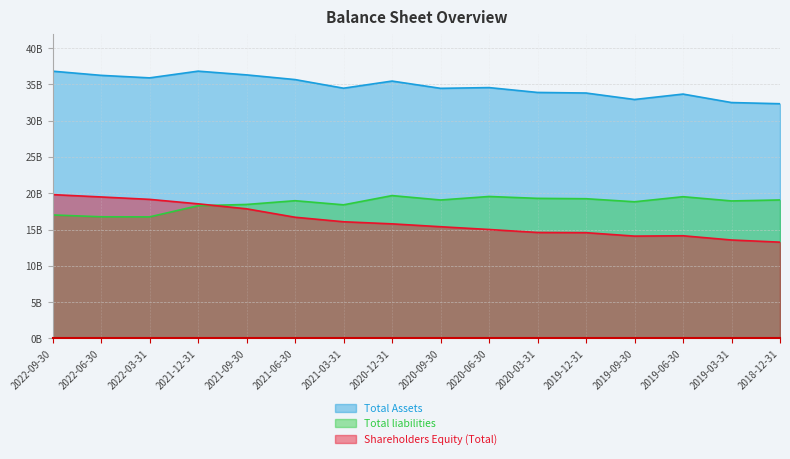

What is the average value of the Total liabilities series?

18.6